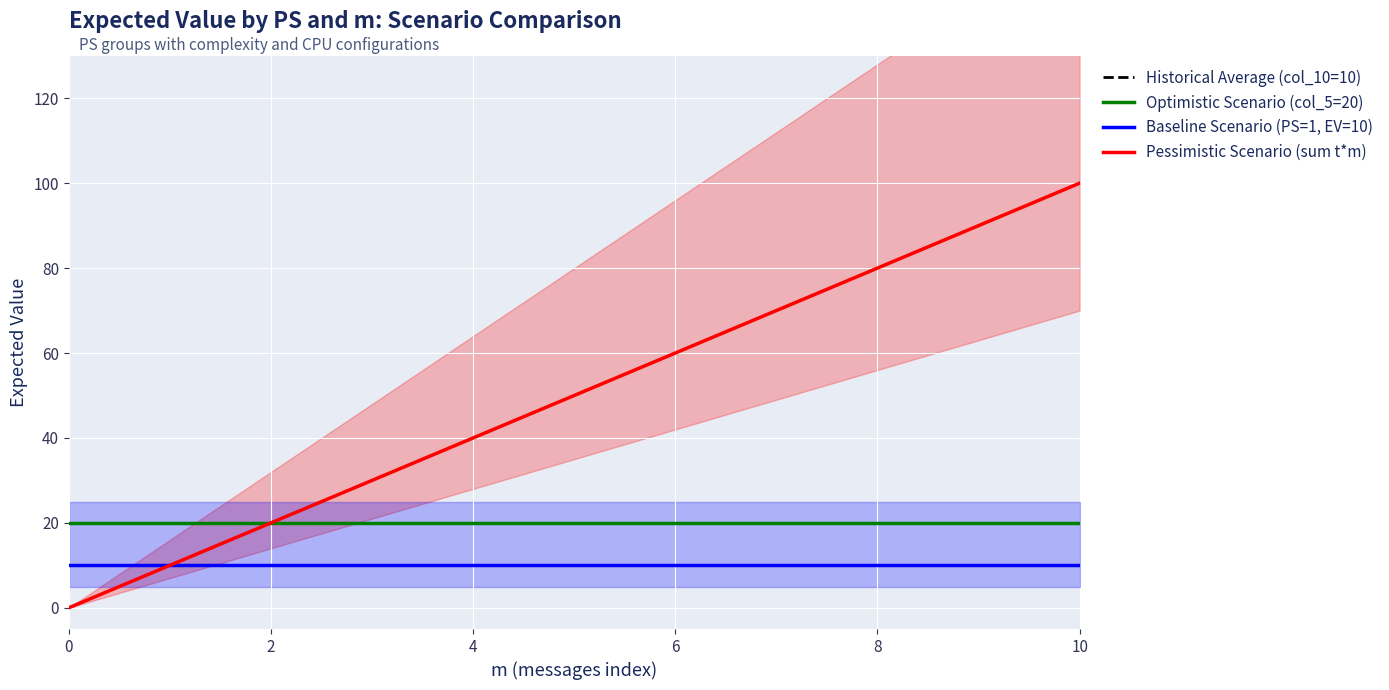

Which has a higher value, 6 or 8?

6